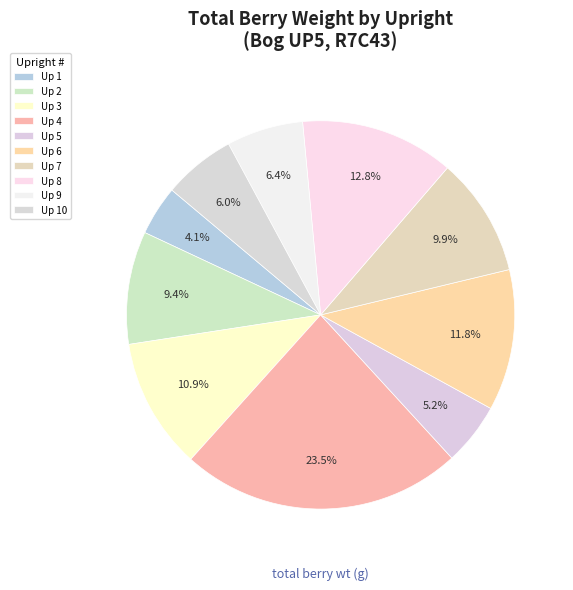

Count the number of slices in the pie.

10